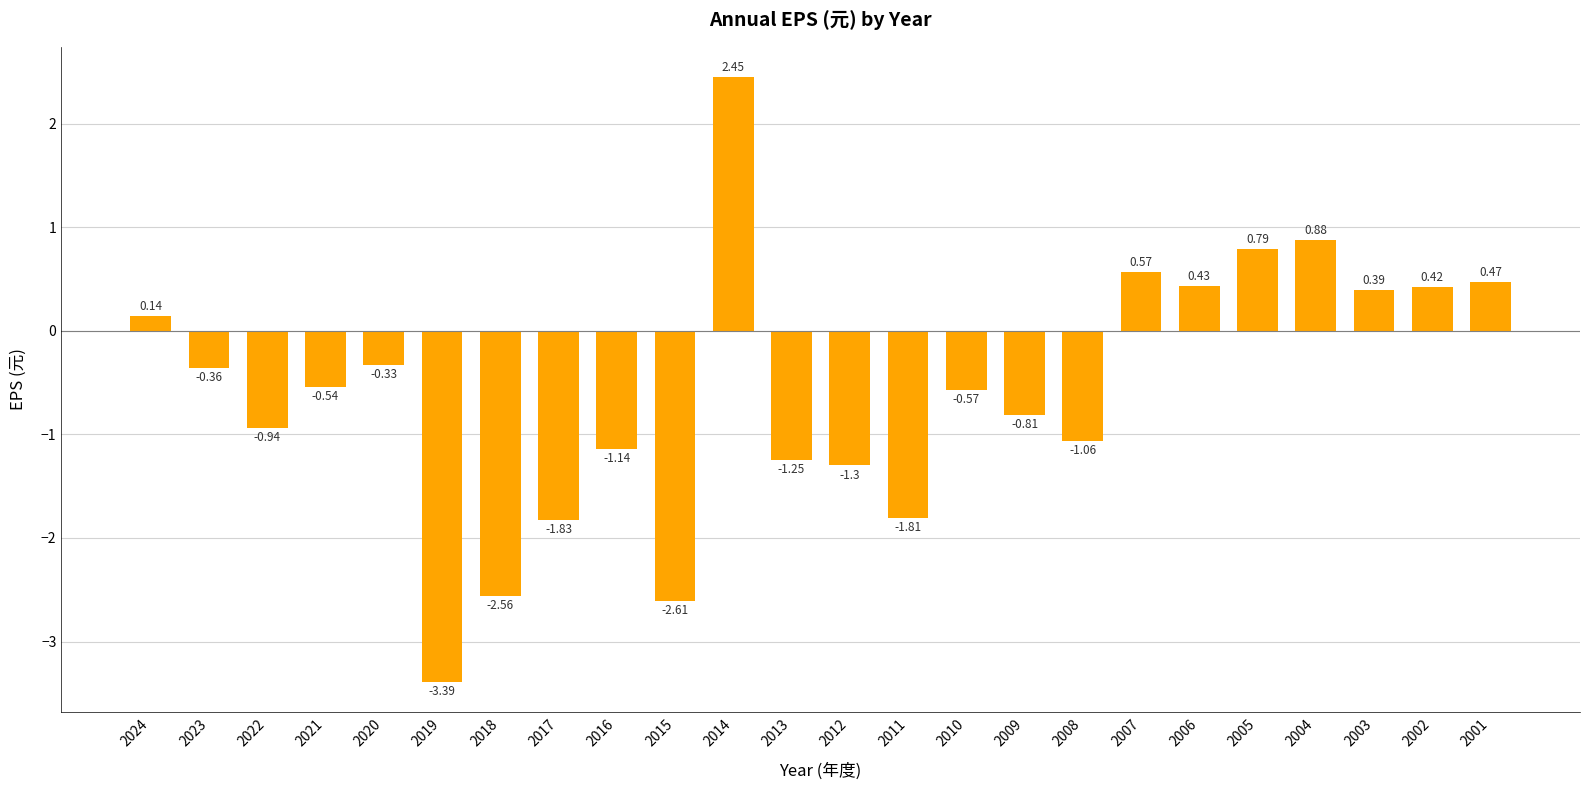

What is the minimum value shown in the chart?

-3.4